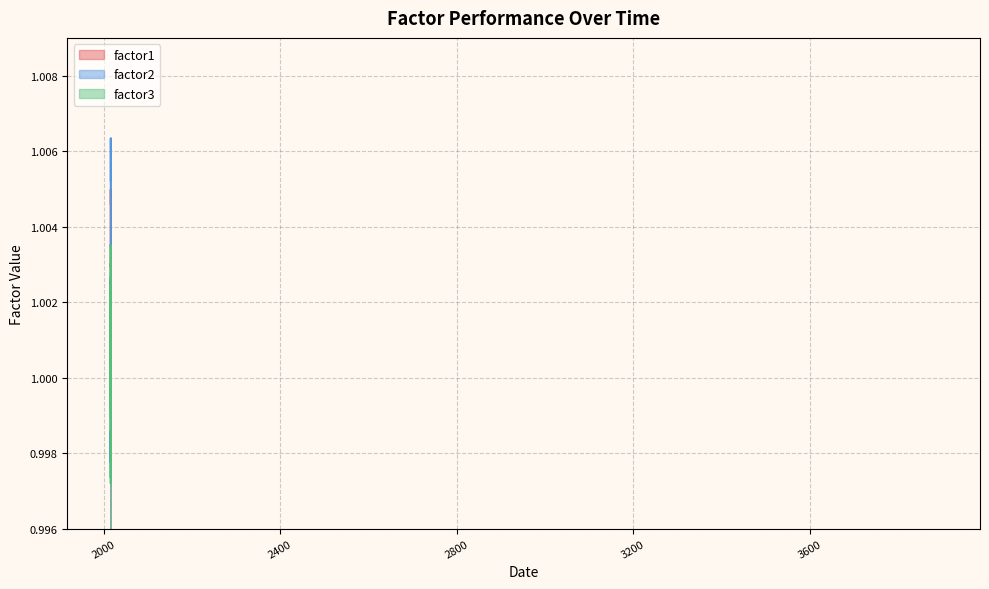

List the series in order of their overall mean, lowest first.

factor3, factor2, factor1